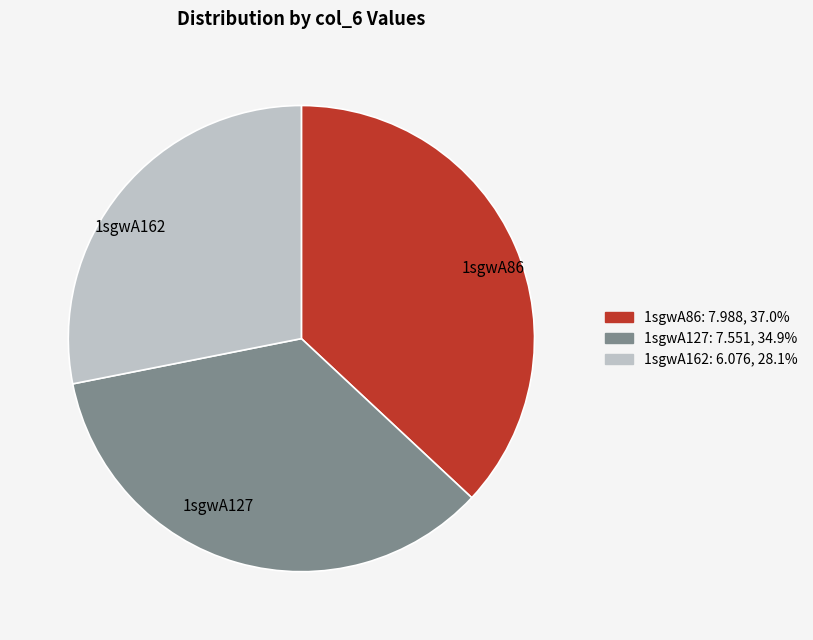

Rank the categories by value from highest to lowest.

1sgwA86, 1sgwA127, 1sgwA162